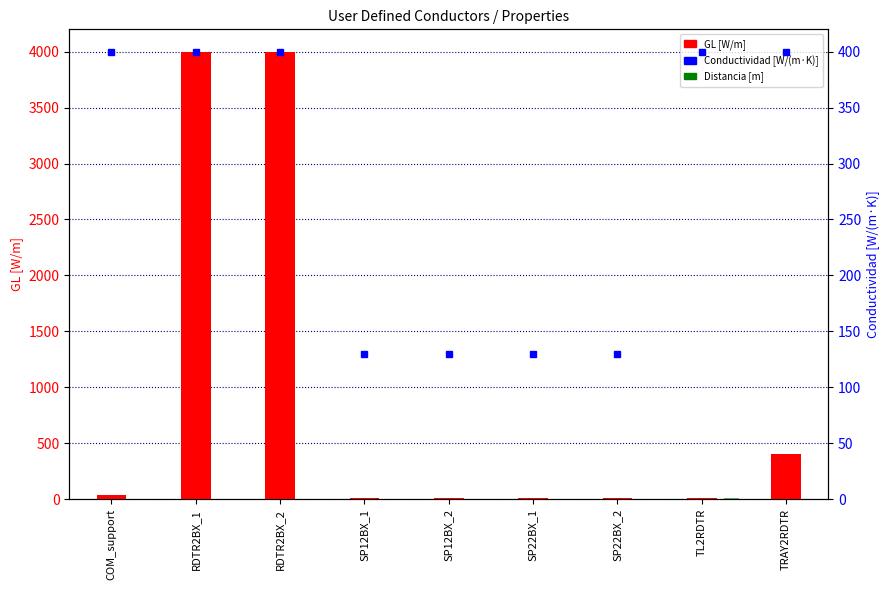

How many data points does each series have?

9